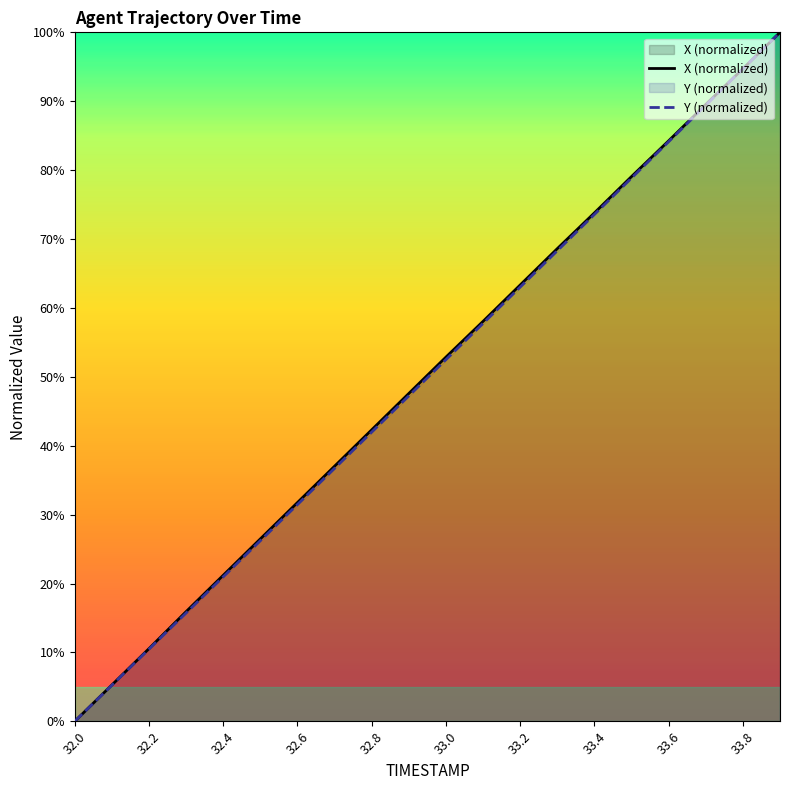

Rank the series at 32.0 from highest to lowest value.

X (normalized), Y (normalized)